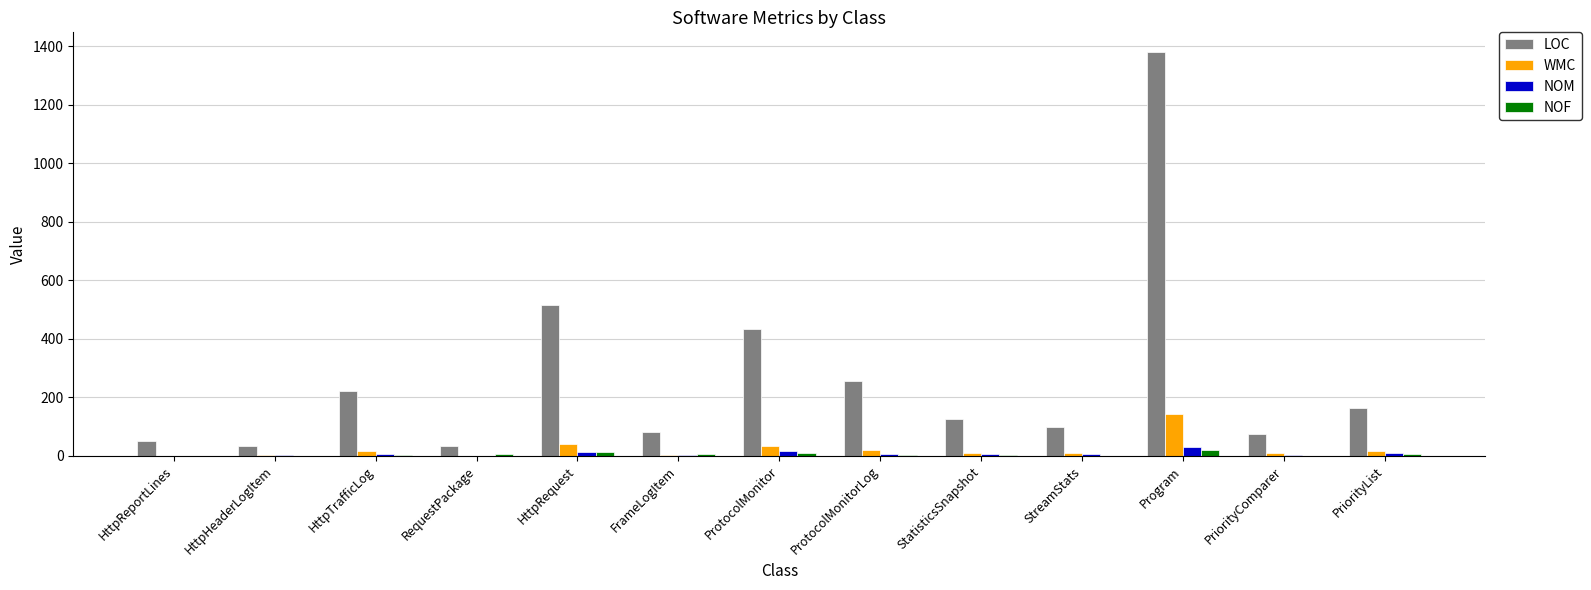

What is the maximum value shown in the chart?

1378